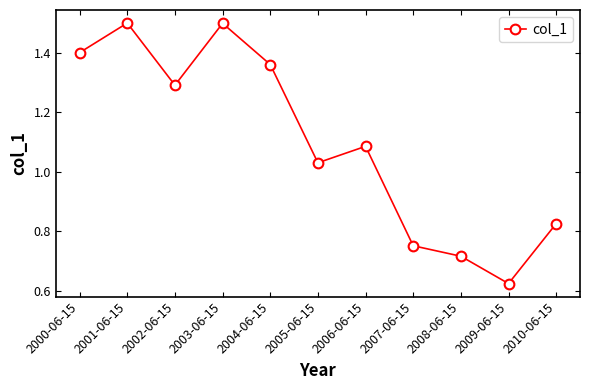

What is the sum of all values?

12.1